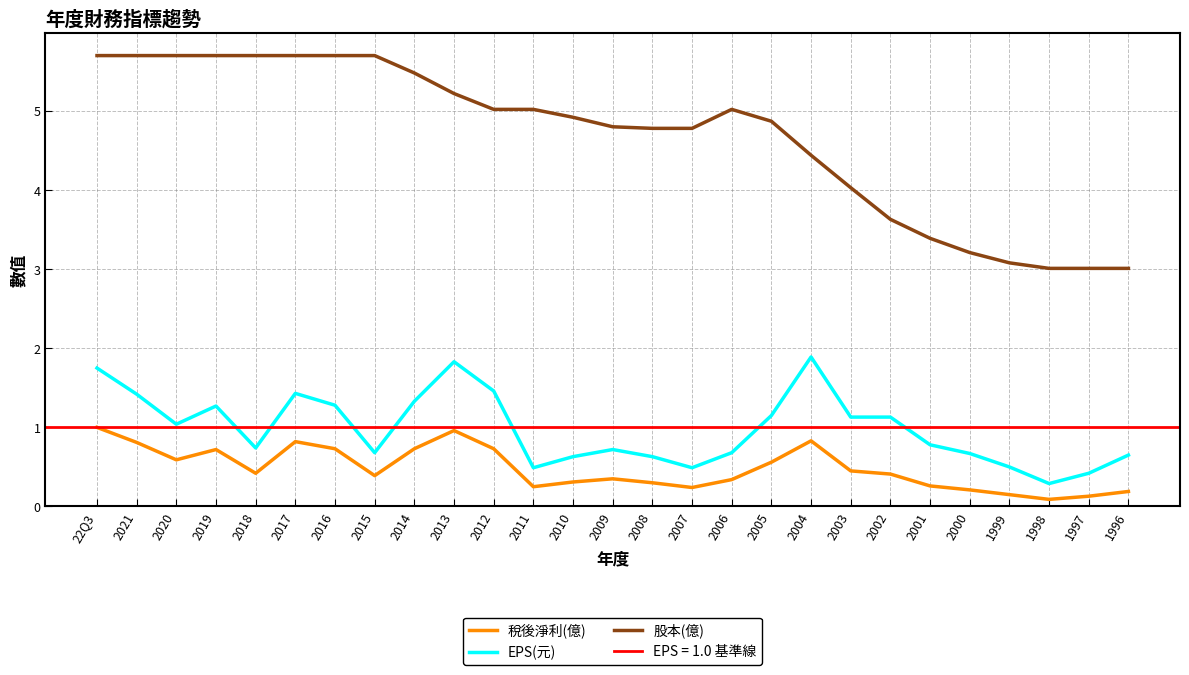

Rank the series by their maximum value, from highest to lowest.

股本(億), EPS(元), 稅後淨利(億)